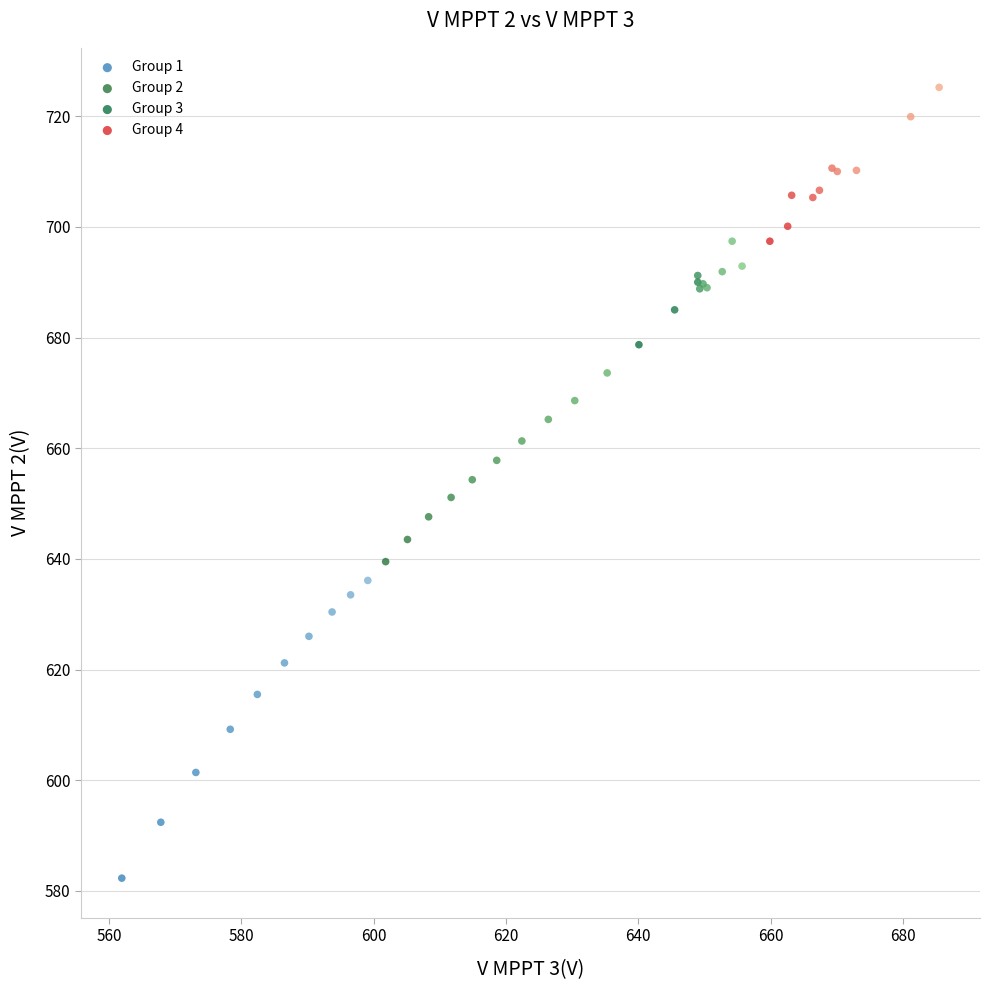

What are all the series names shown in the legend?

Group 1, Group 2, Group 3, Group 4